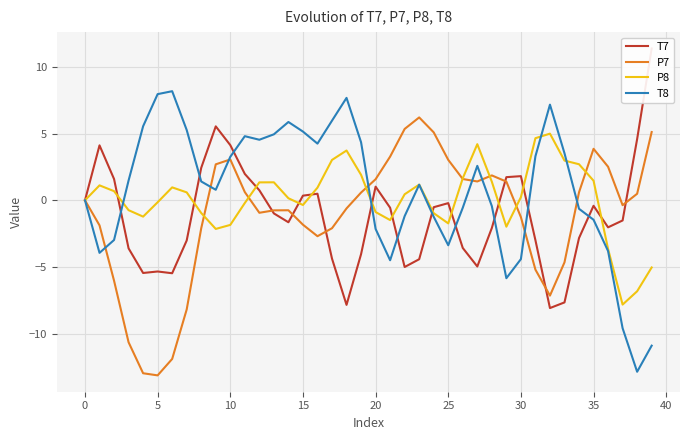

What value does the T7 series have at 35?

-0.4